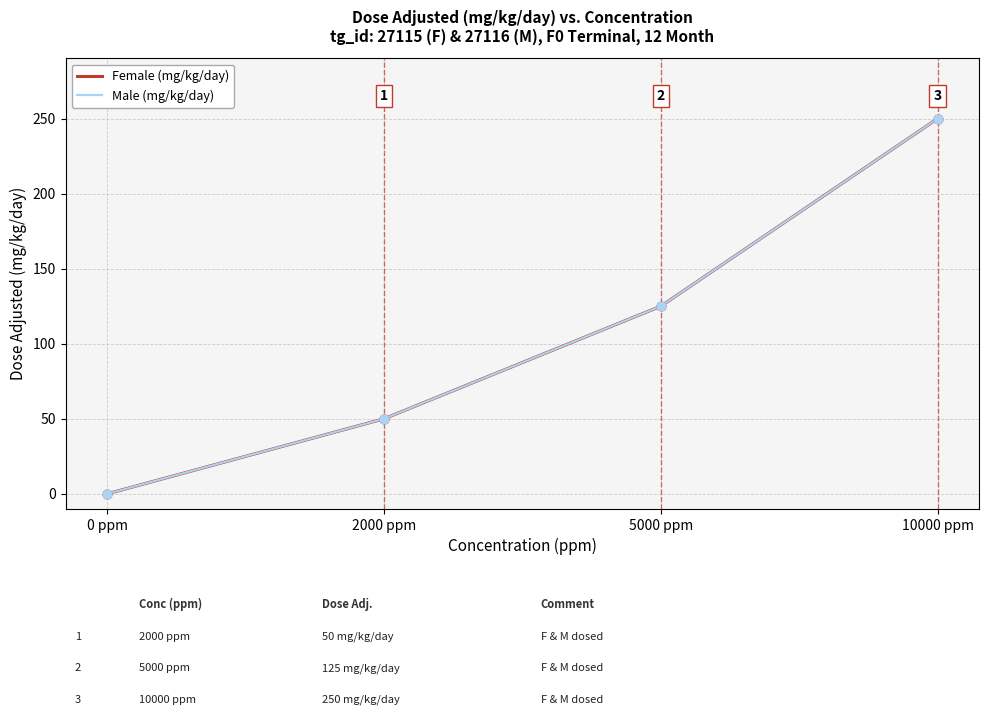

Which series has the largest total across all categories?

Female (mg/kg/day)